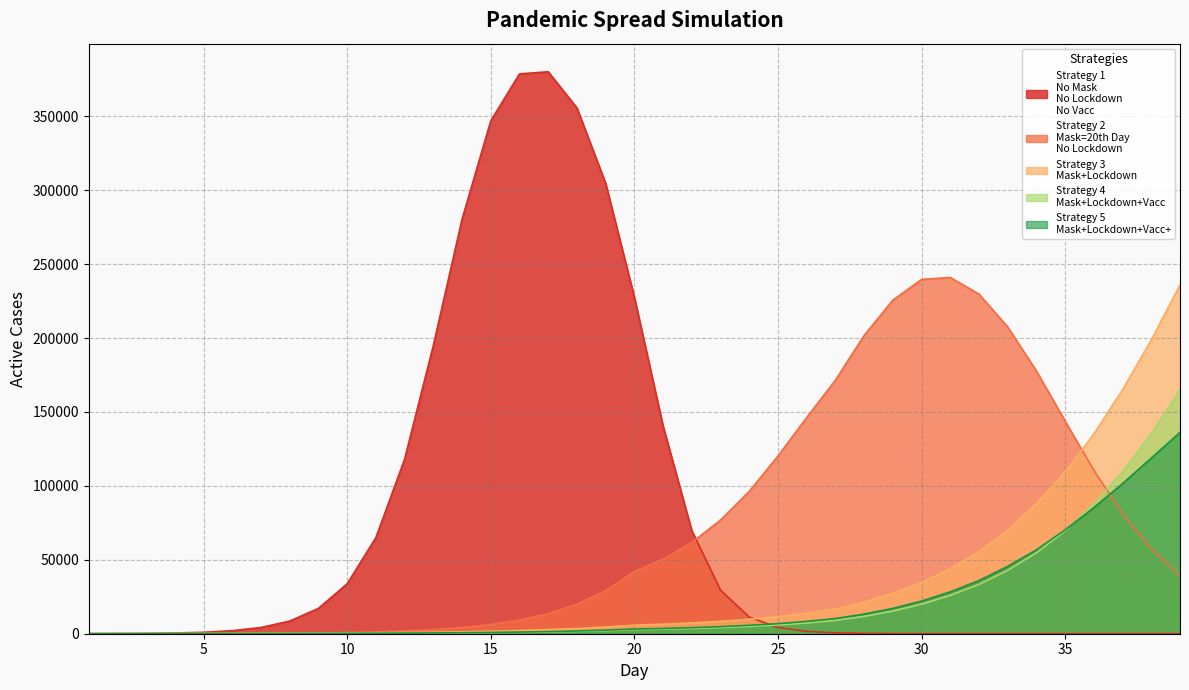

Between 9 and 33, which is larger?

9